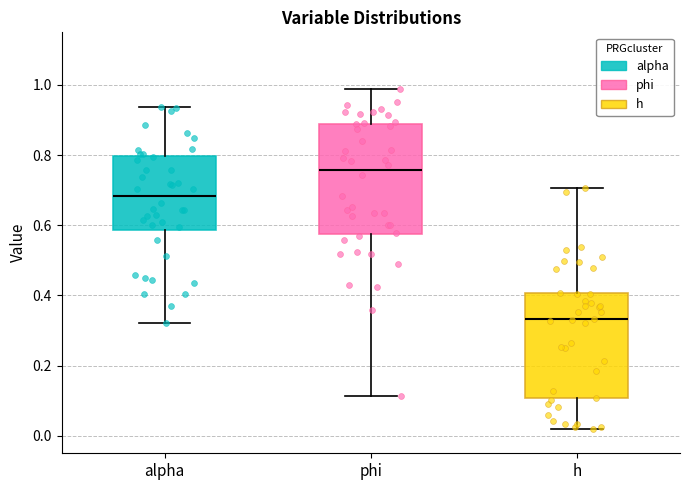

Reading left to right, read every box against the y-axis: the position of its median line, the range the box covers, and the ends of its whiskers. The values are not printed on the chart, so give them approximately, as read against the axis.

alpha: median 0.68, box 0.58 to 0.80, whiskers 0.32 to 0.94
phi: median 0.76, box 0.58 to 0.88, whiskers 0.12 to 0.98
h: median 0.34, box 0.10 to 0.40, whiskers 0.02 to 0.70